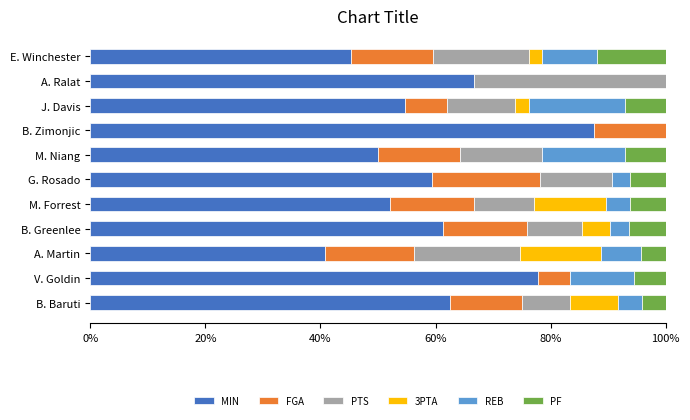

The MIN series shows 81.9 at B. Baruti. True or false?

False